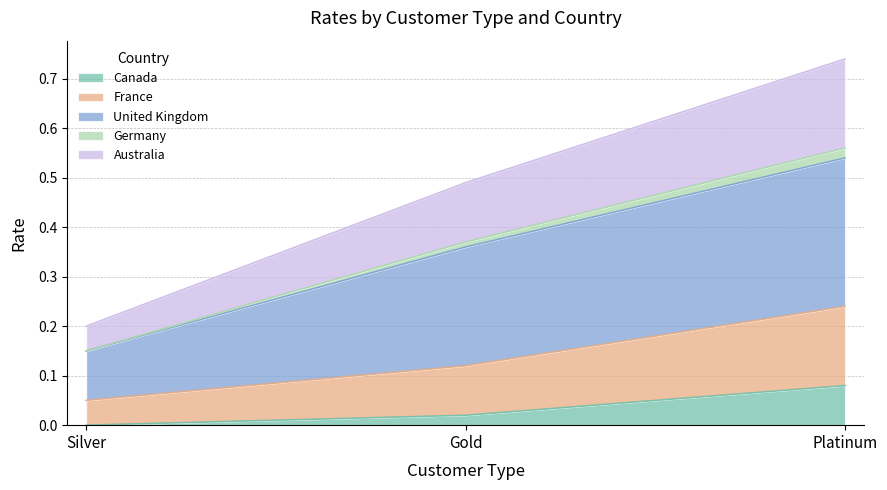

At which category is the sum across all series the highest?

Platinum